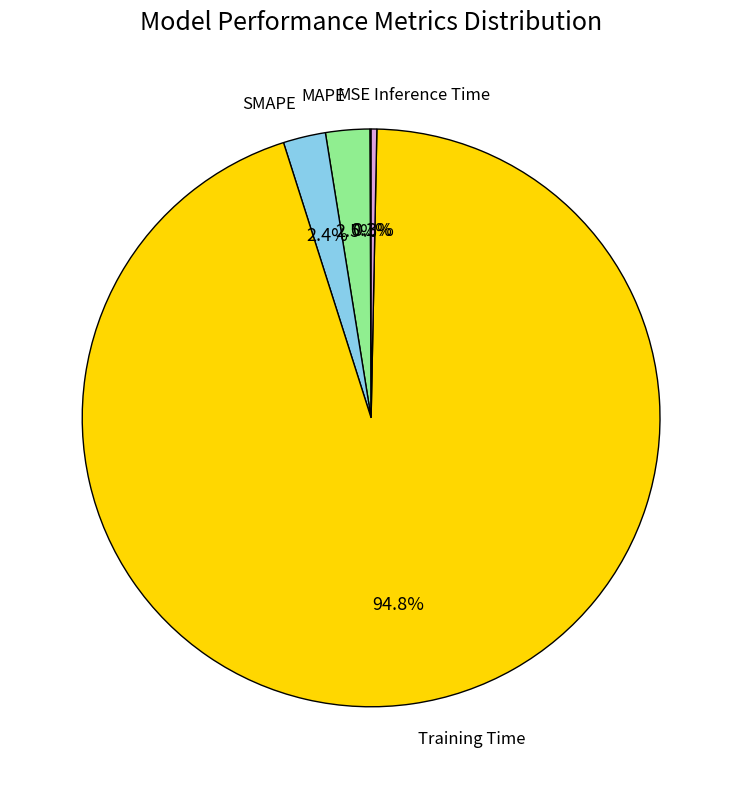

Is the sum of MAPE and SMAPE greater than half?

No